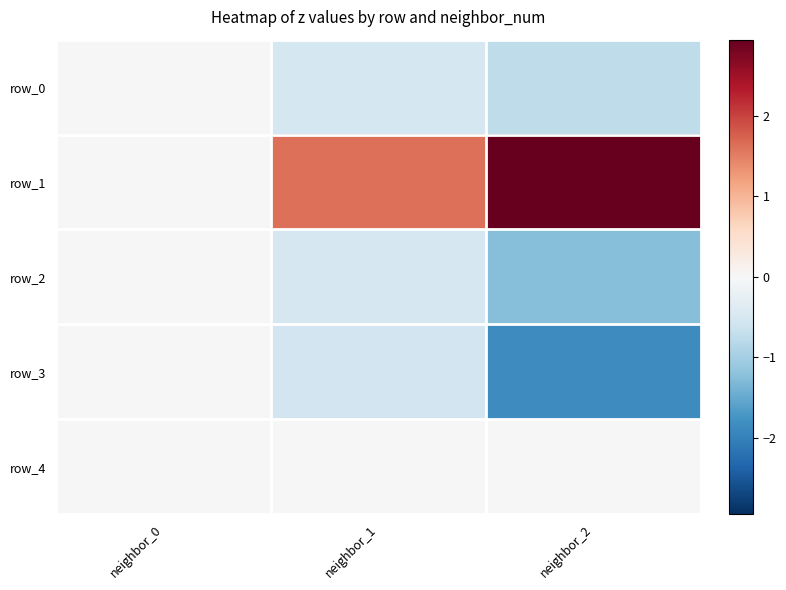

Is it true that row_4 equals 0.0 at neighbor_0?

True